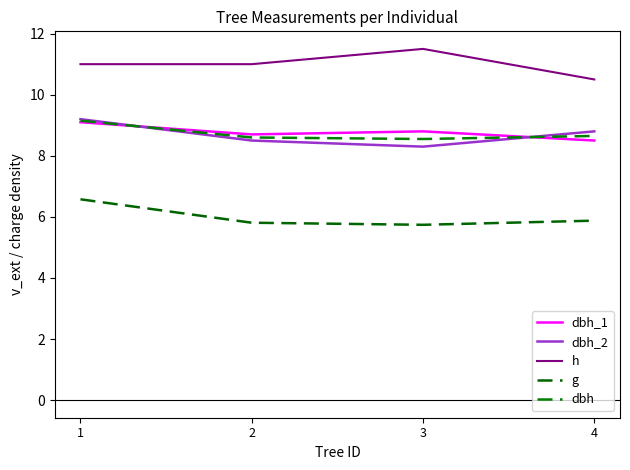

How many lines are shown in the chart?

5